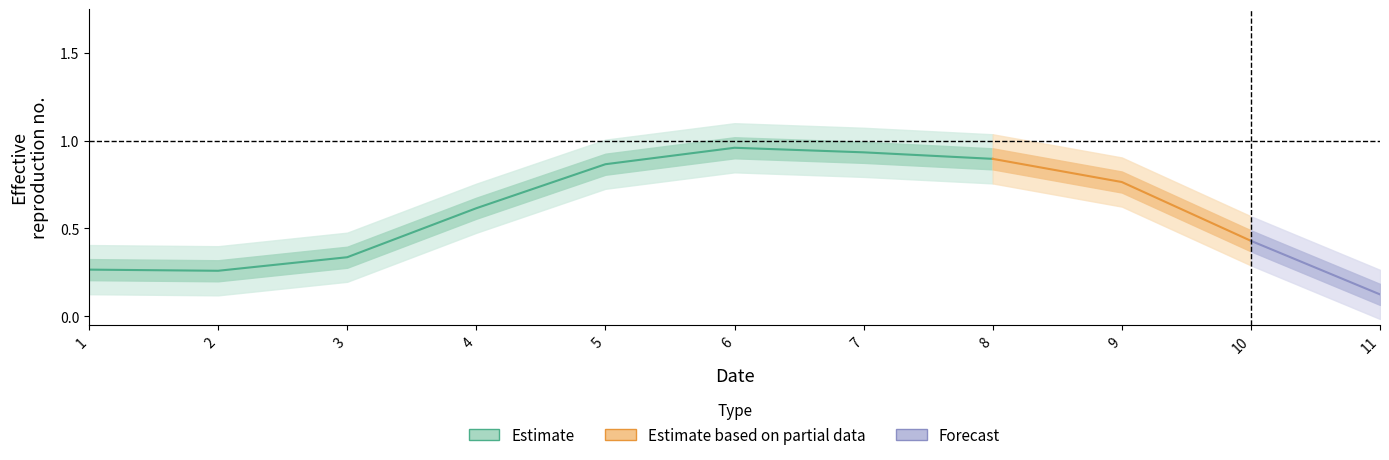

At which category does the chart reach its peak across all series?

6